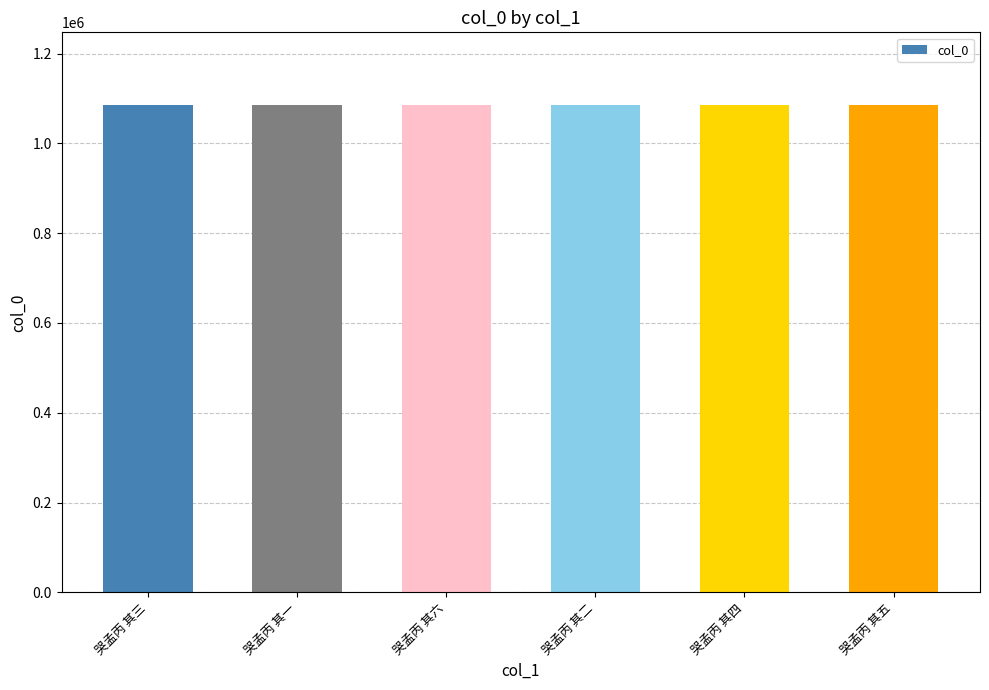

What is the ratio of the value at 哭孟丙 其一 to the value at 哭孟丙 其四?

1.0